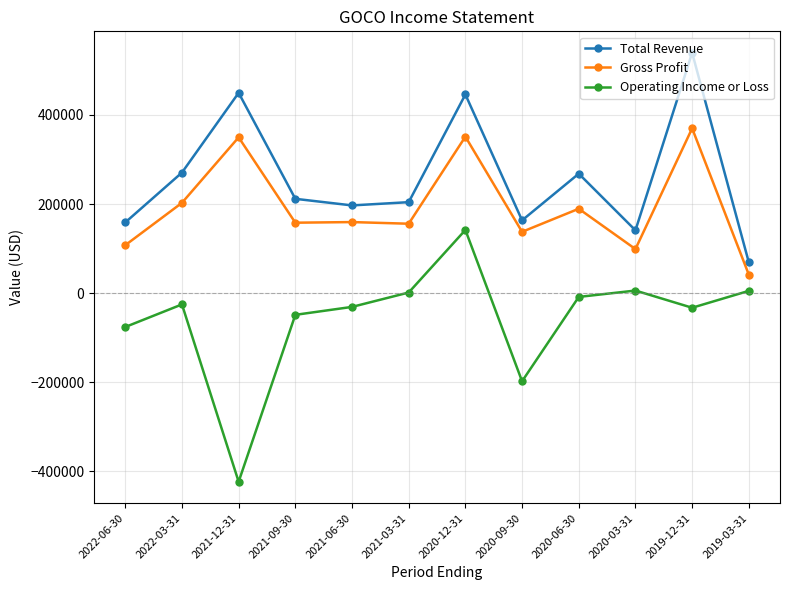

True or false: Operating Income or Loss and Total Revenue cross at least once.

False